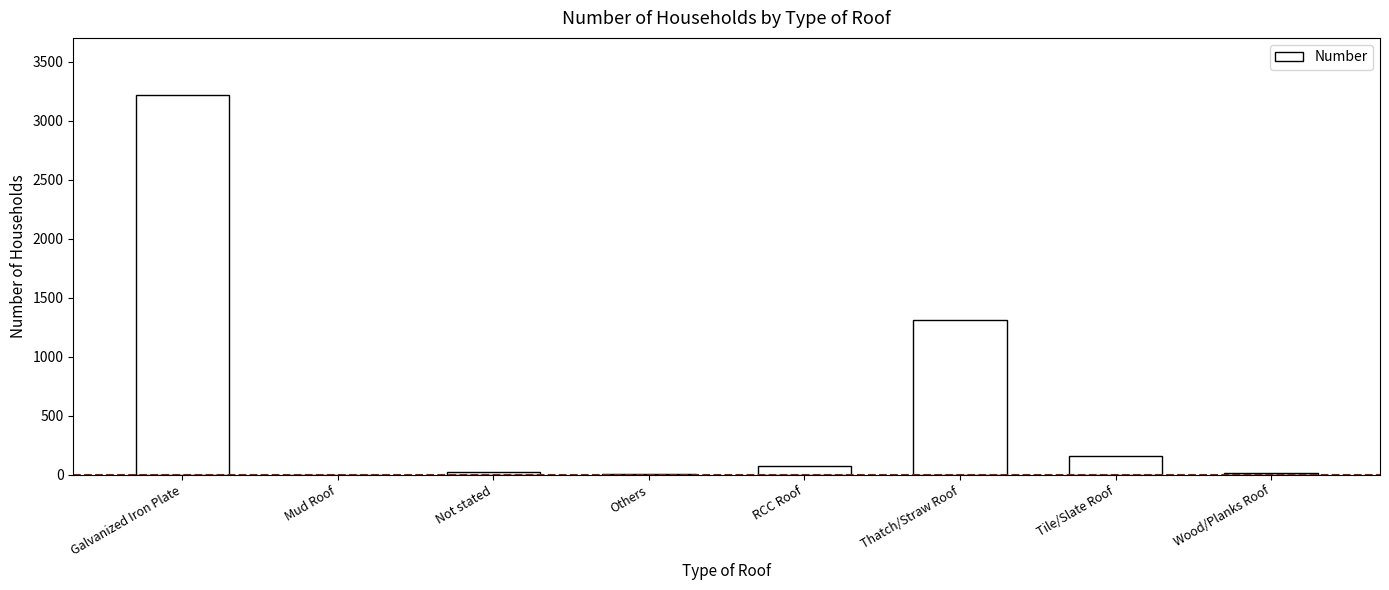

True or false: the data shows 3221 at Galvanized Iron Plate.

True